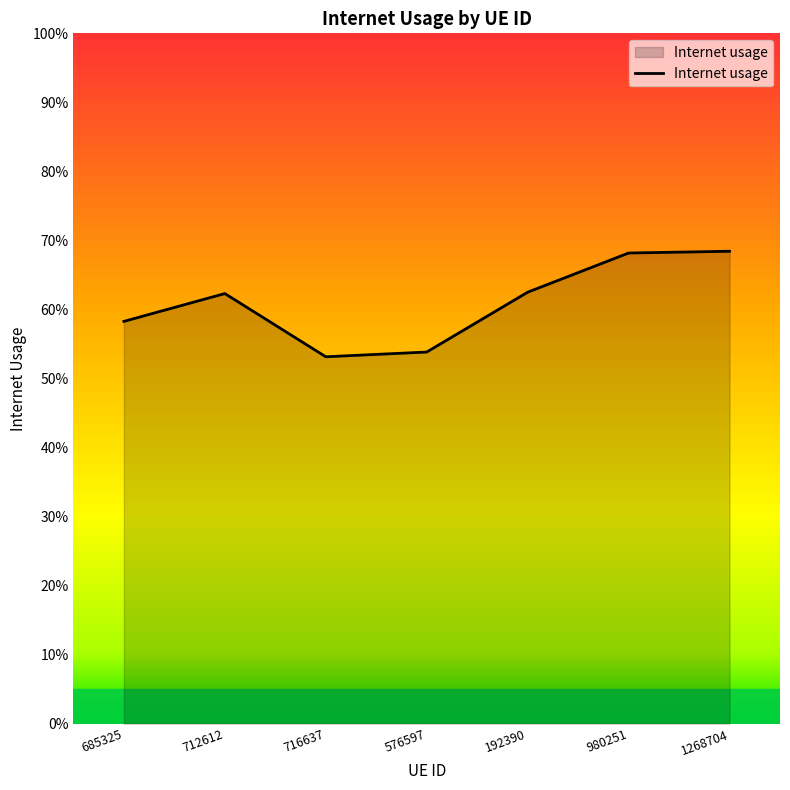

What is the difference between the values at 1268704 and 192390?

0.1